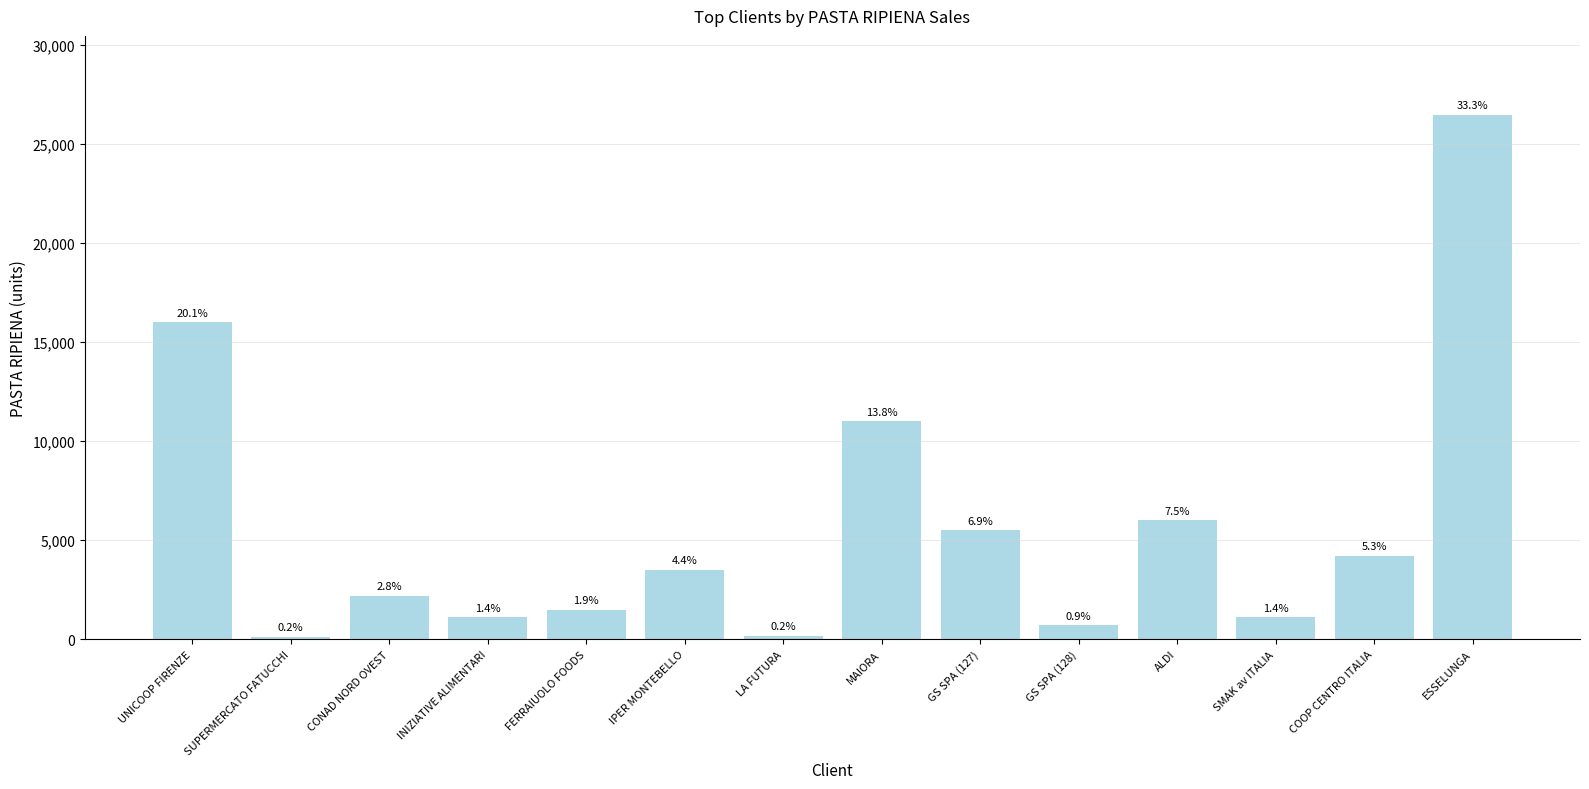

List the labels in order of value, smallest first.

SUPERMERCATO FATUCCHI, LA FUTURA, GS SPA (128), INIZIATIVE ALIMENTARI, SMAK av ITALIA, FERRAIUOLO FOODS, CONAD NORD OVEST, IPER MONTEBELLO, COOP CENTRO ITALIA, GS SPA (127), ALDI, MAIORA, UNICOOP FIRENZE, ESSELUNGA